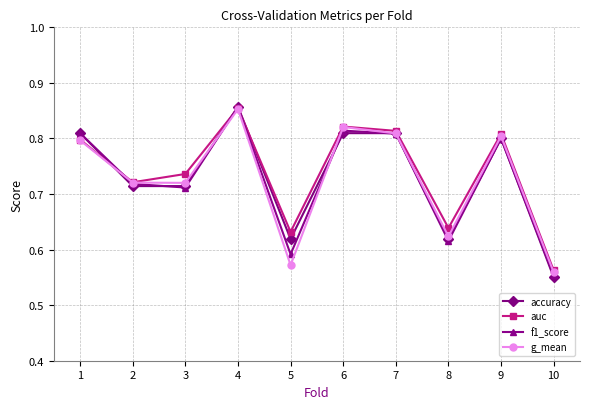

Which category has the lowest value in the auc series?

10